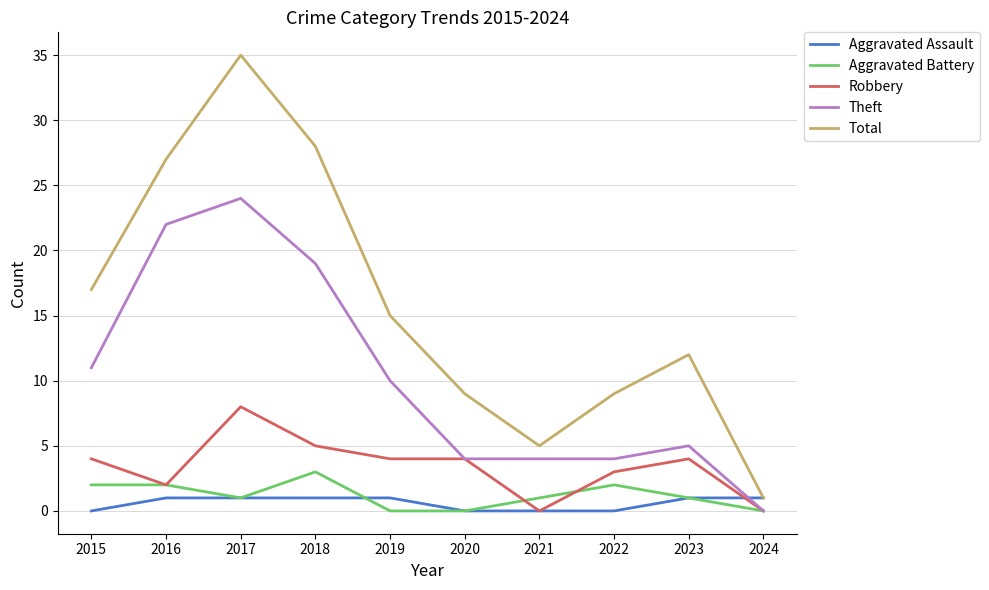

At which label does Total first exceed 15?

2015